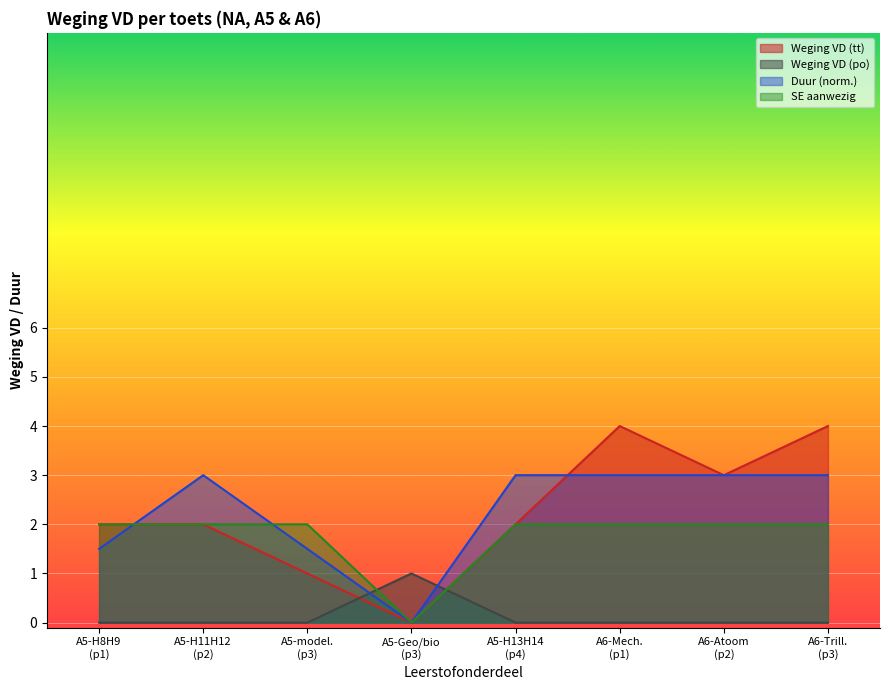

True or false: periode 3 and periode 2 intersect in this chart.

True